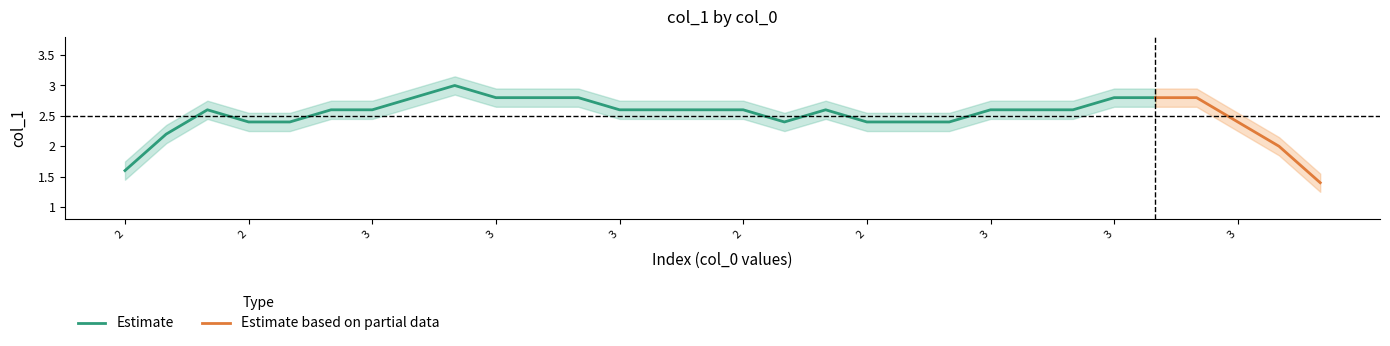

What is the label of the 21st point from the right?

3